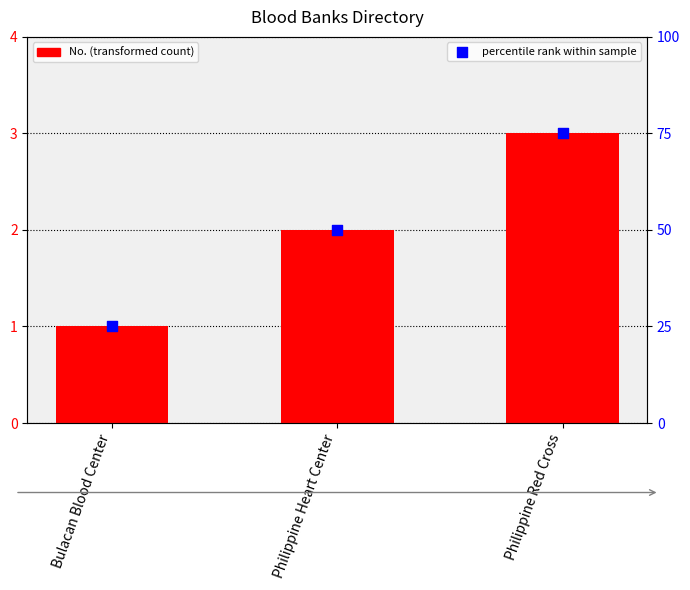

At how many categories does at least one series exceed 20?

3